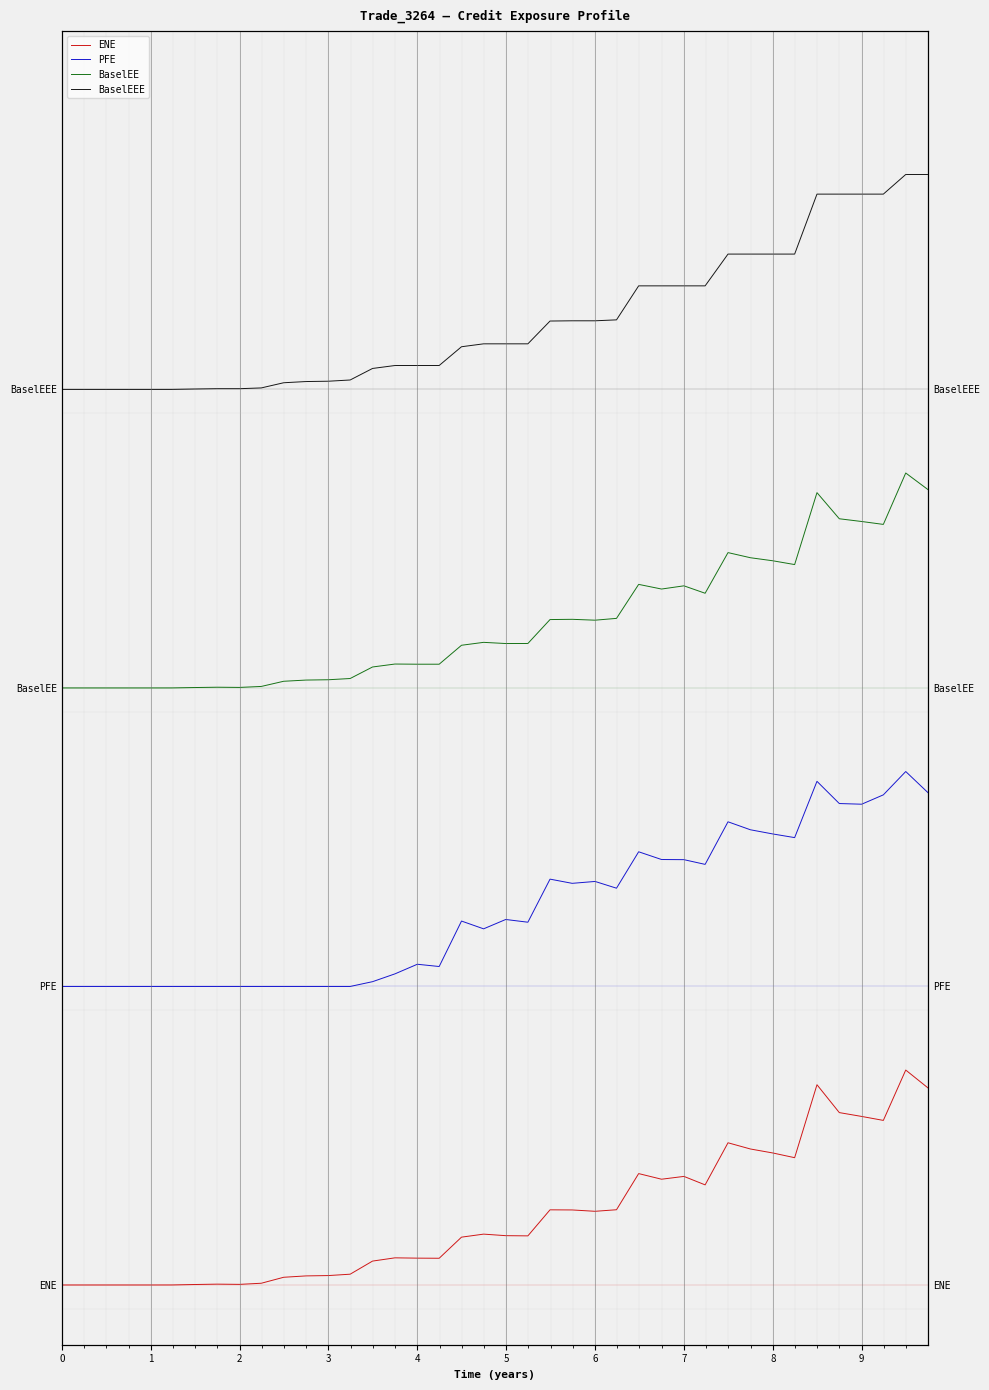

How many interior local peaks does the BaselEE series have?

9